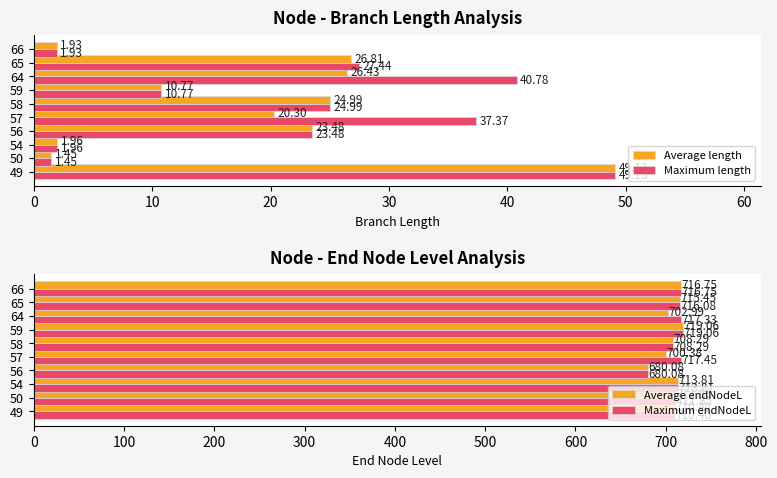

What is the difference between the Average length values at 64 and 58?

1.4